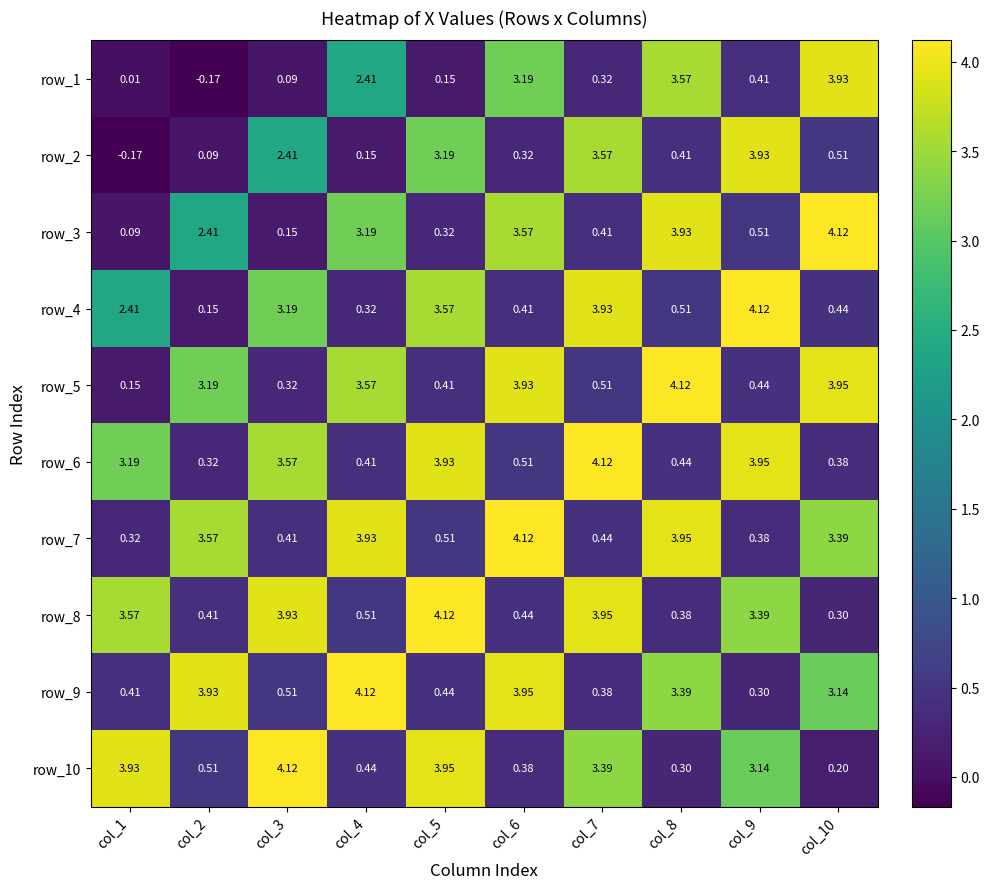

Count the number of data series in this chart.

10